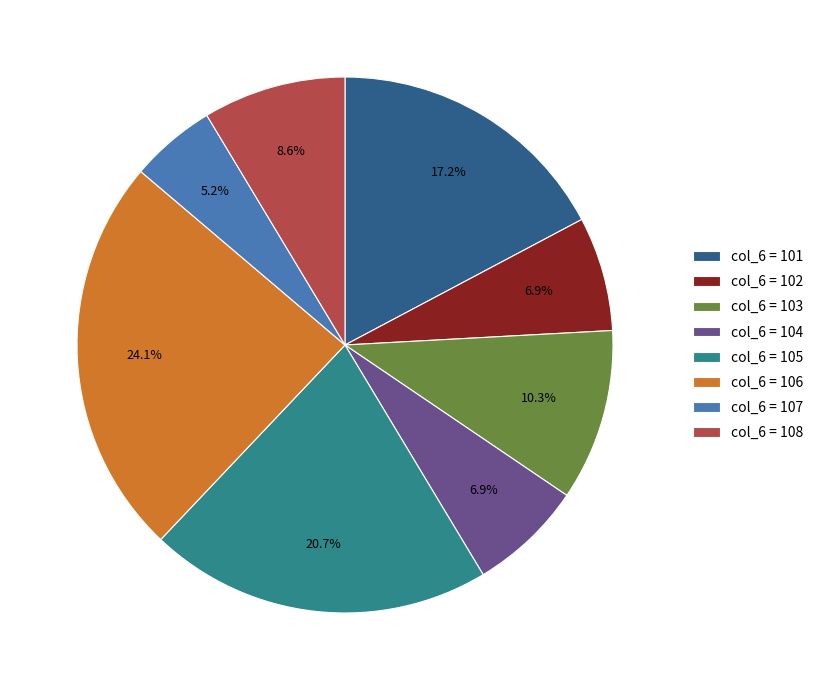

Is the sum of col_6 = 108 and col_6 = 102 greater than half?

No